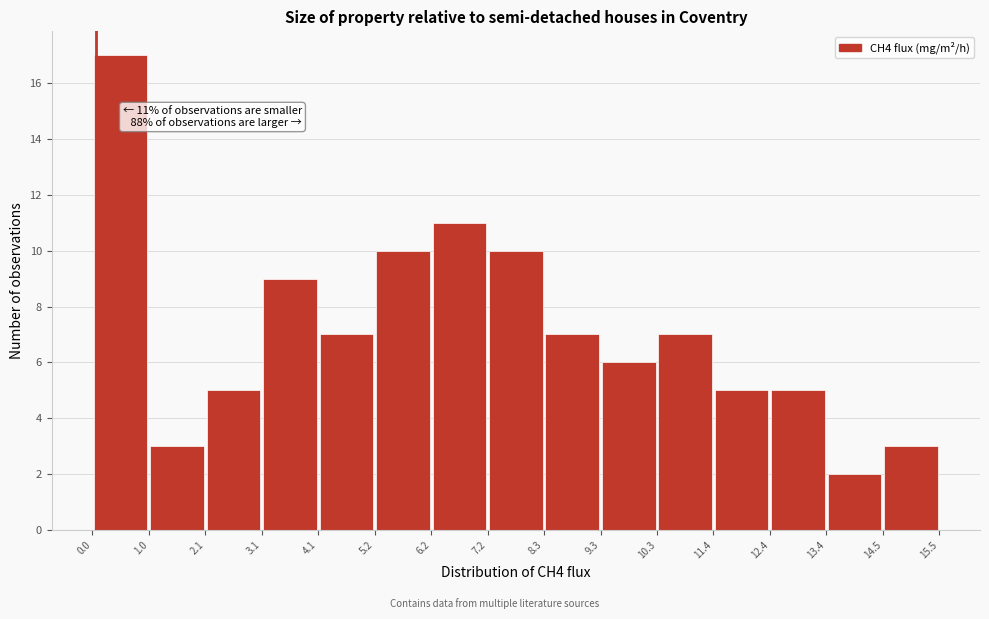

Which range on the x-axis has the tallest bar?

0.0 to 1.0